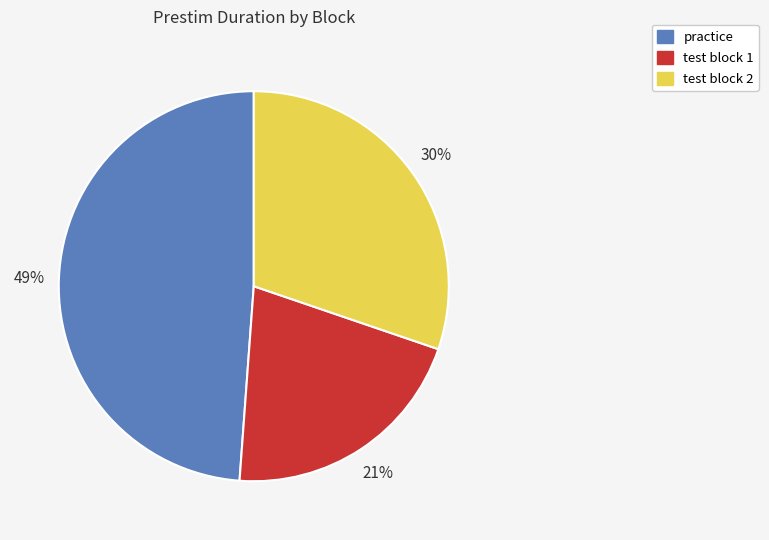

Between test block 1 and practice, which is larger?

practice